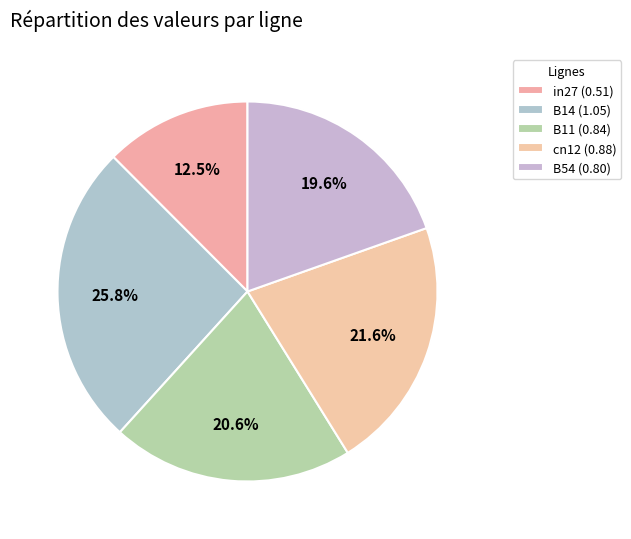

Is B11 the majority of the pie?

No